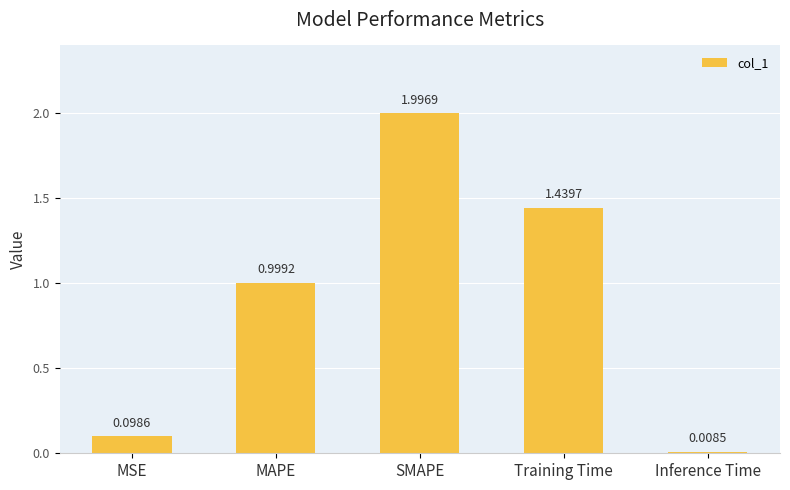

Which label corresponds to the largest value in the chart?

SMAPE